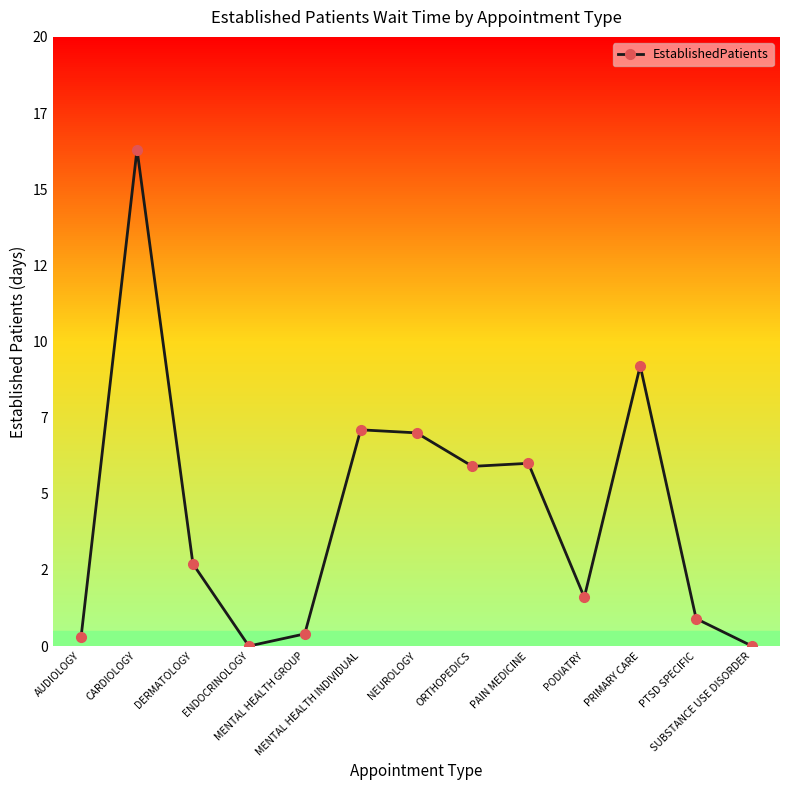

List the labels in order of value, largest first.

CARDIOLOGY, PRIMARY CARE, MENTAL HEALTH INDIVIDUAL, NEUROLOGY, PAIN MEDICINE, ORTHOPEDICS, DERMATOLOGY, PODIATRY, PTSD SPECIFIC, MENTAL HEALTH GROUP, AUDIOLOGY, ENDOCRINOLOGY, SUBSTANCE USE DISORDER